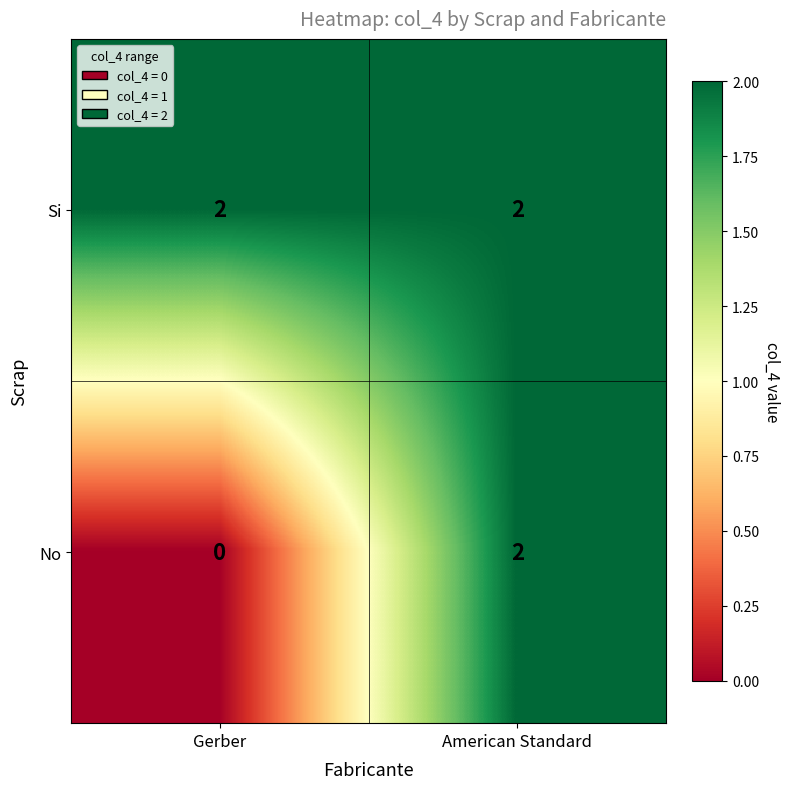

Between Gerber and American Standard, which series saw the biggest shift?

No